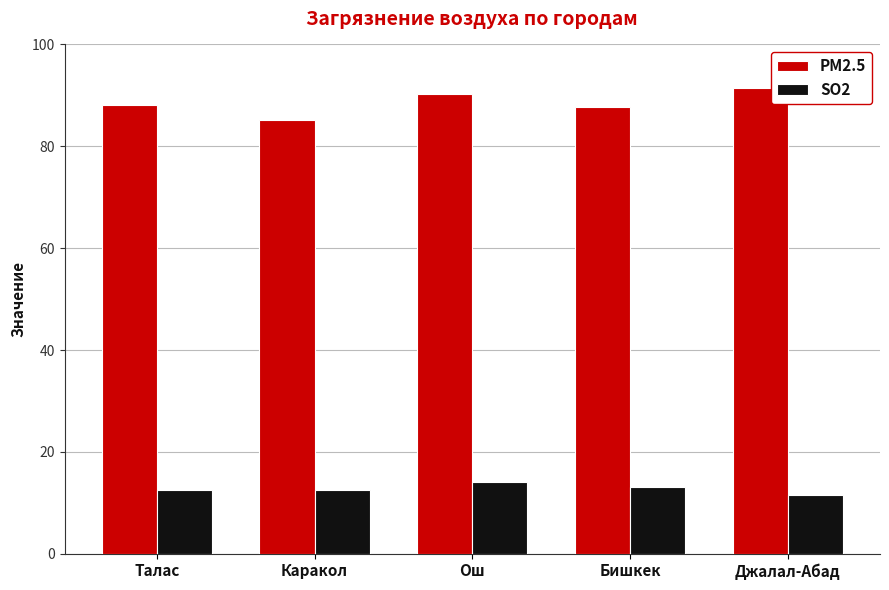

Does the chart contain any negative values?

No